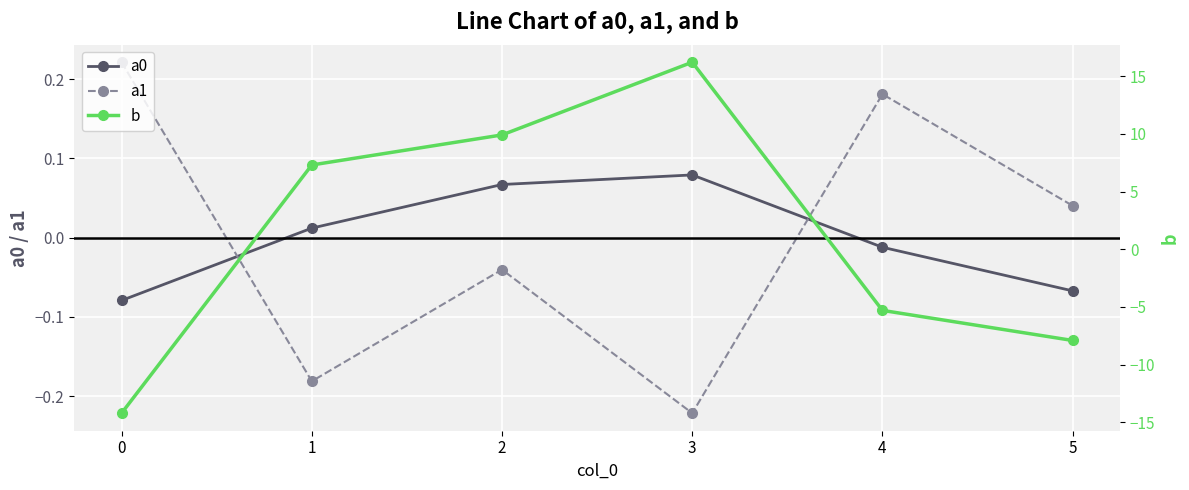

List the series in order of their peak value, highest first.

b, a1, a0